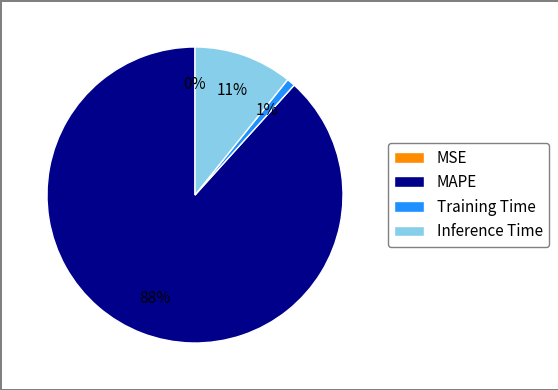

To the nearest percent, what is the combined percentage of Training Time and MSE?

1%